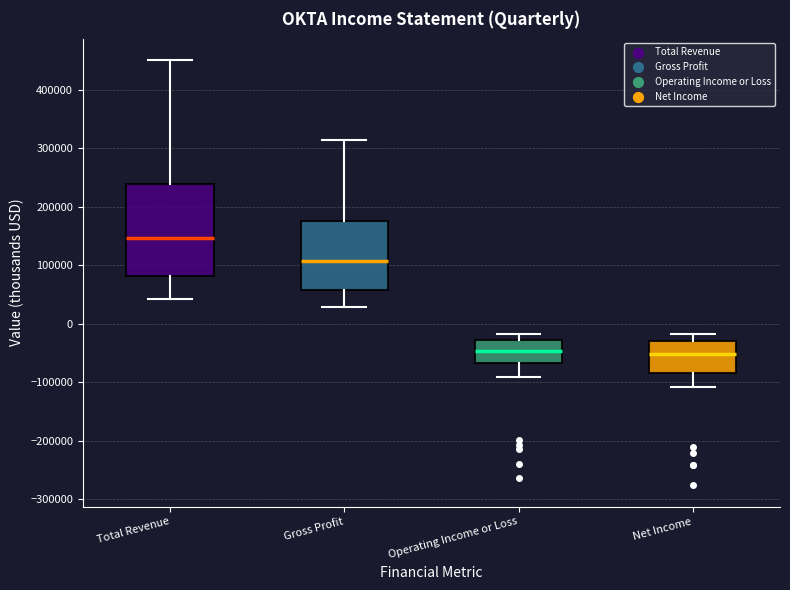

Reading left to right, read every box against the y-axis: the position of its median line, the range the box covers, and the ends of its whiskers. The values are not printed on the chart, so give them approximately, as read against the axis.

Total Revenue: median 150000, box 80000 to 240000, whiskers 40000 to 450000
Gross Profit: median 110000, box 60000 to 180000, whiskers 30000 to 310000
Operating Income or Loss: median -50000, box -70000 to -30000, whiskers -90000 to -20000
Net Income: median -50000, box -80000 to -30000, whiskers -110000 to -20000